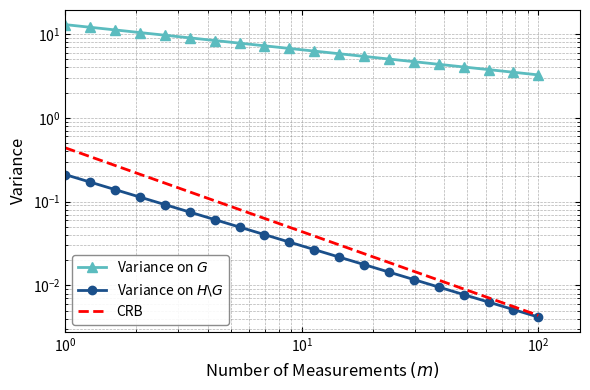

True or false: Variance on $H\backslash G$ has more than 0 points higher than both neighbors.

False